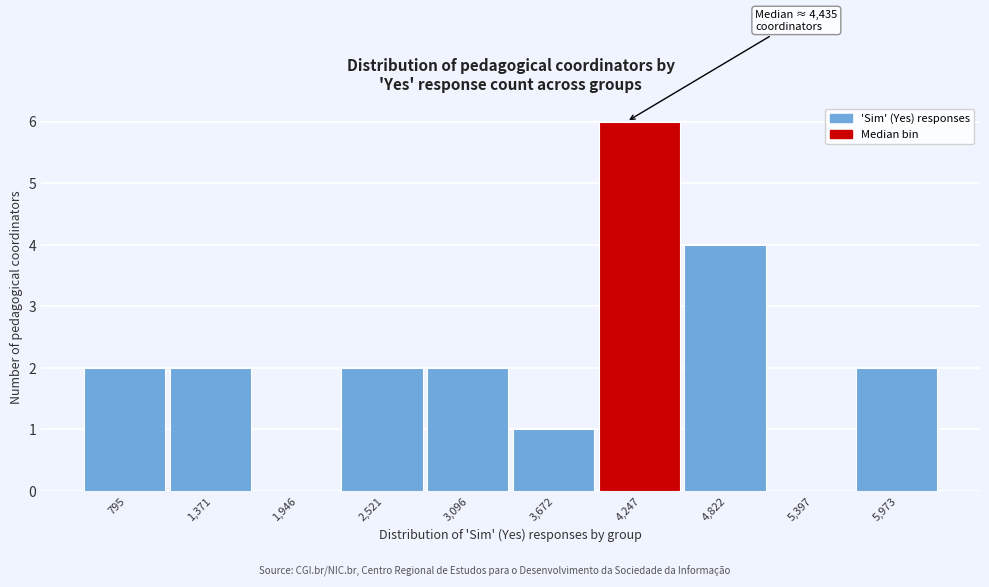

Reading right to left, transcribe all the data shown in this chart.

5,973=2	5,397=0	4,822=4	4,247=6	3,672=1	3,096=2	2,521=2	1,946=0	1,371=2	795=2